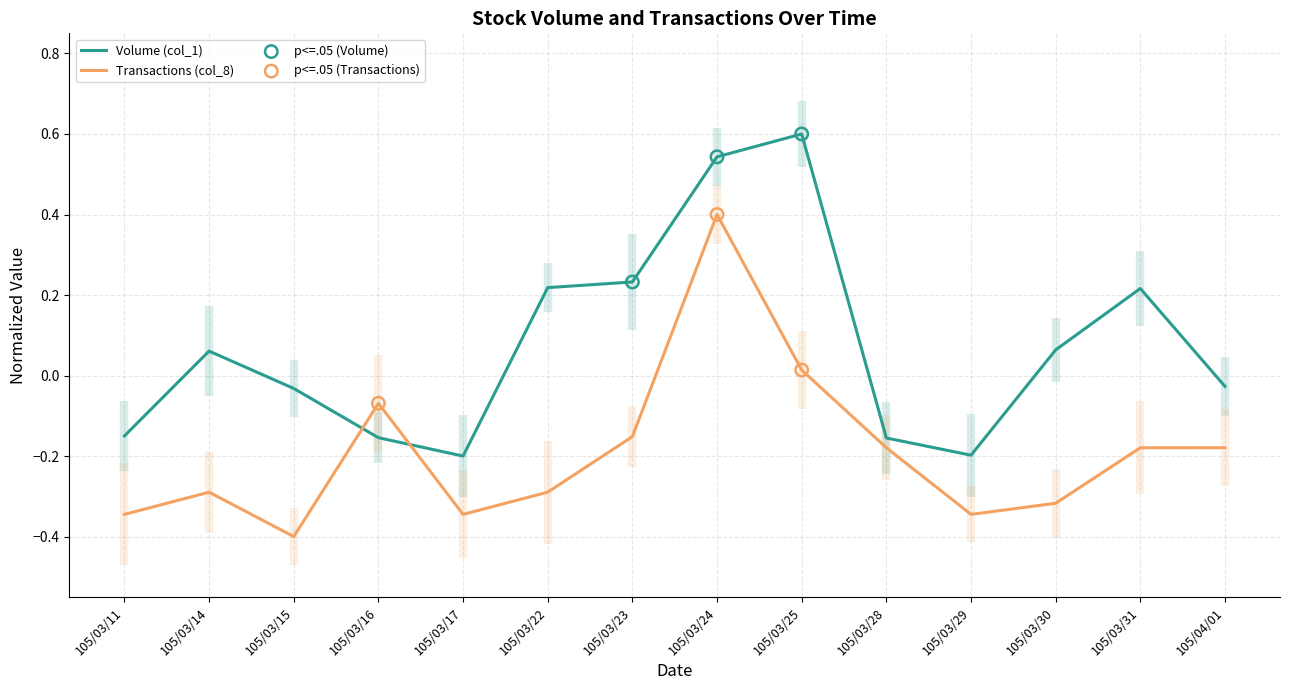

Which series contains the lowest Y value?

Transactions (col_8)